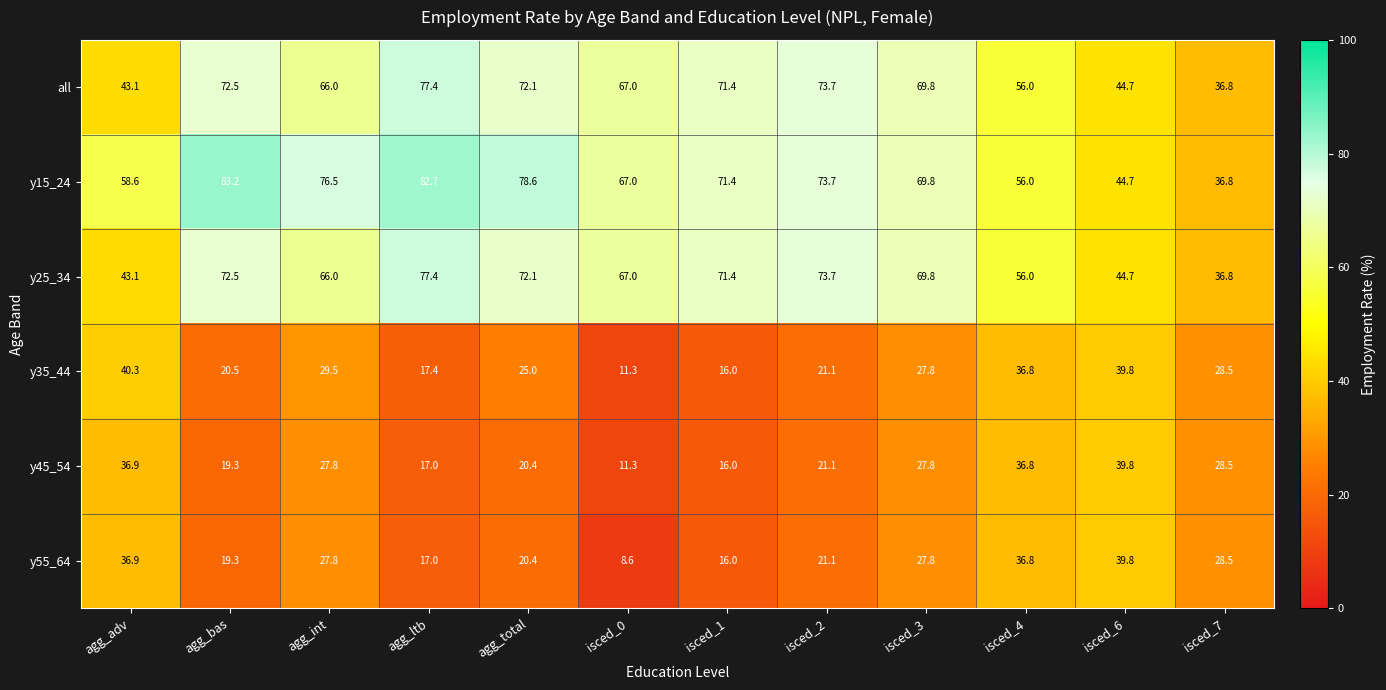

What is the difference between the second highest and second lowest values in the all series?

30.6